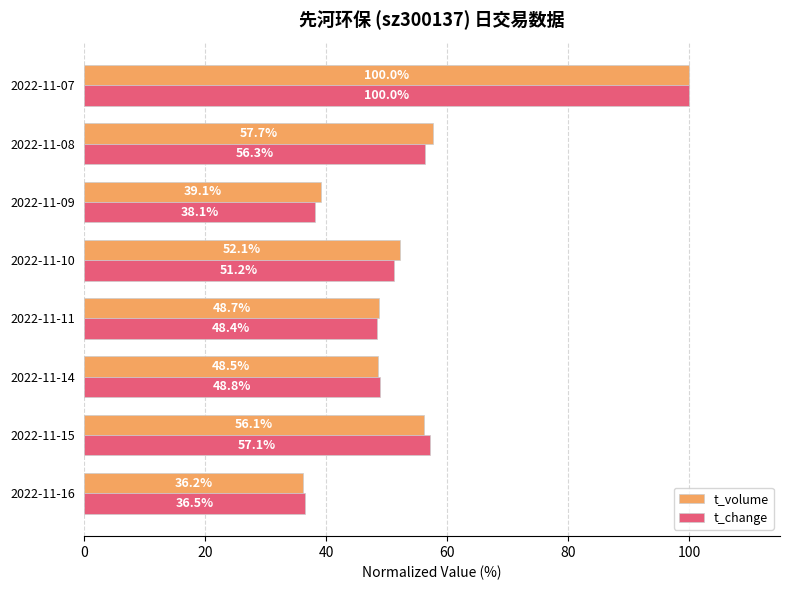

The value of t_change at 2022-11-08 is 35.6. True or false?

False